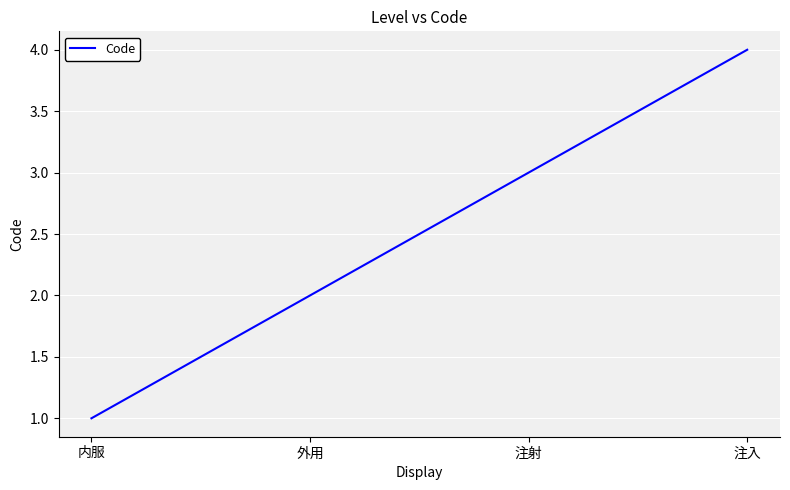

What is the sum of the values at 注射 and 内服?

4